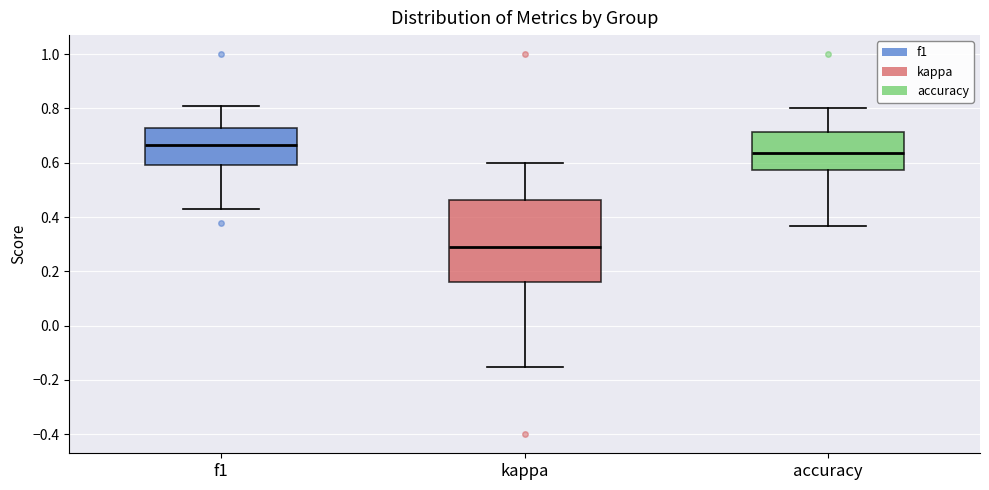

Which box has the lowest median line?

kappa